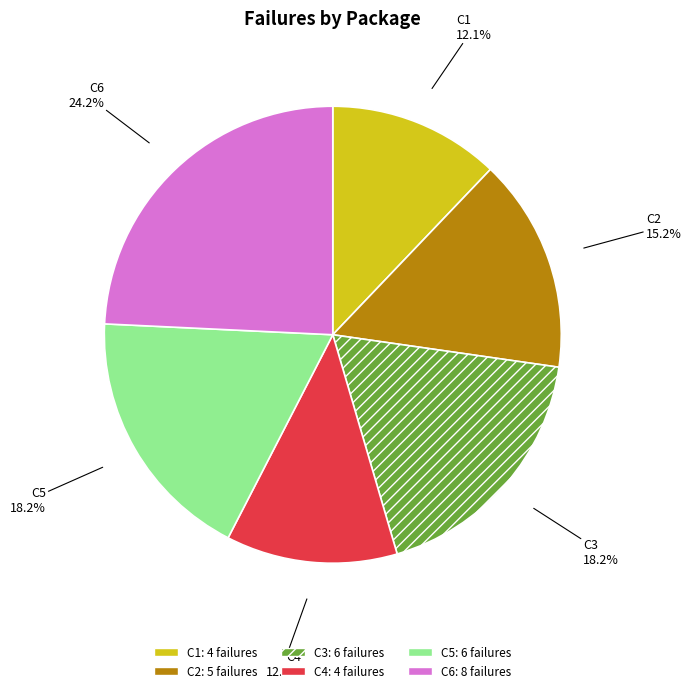

Which category has the biggest portion of the pie?

C6